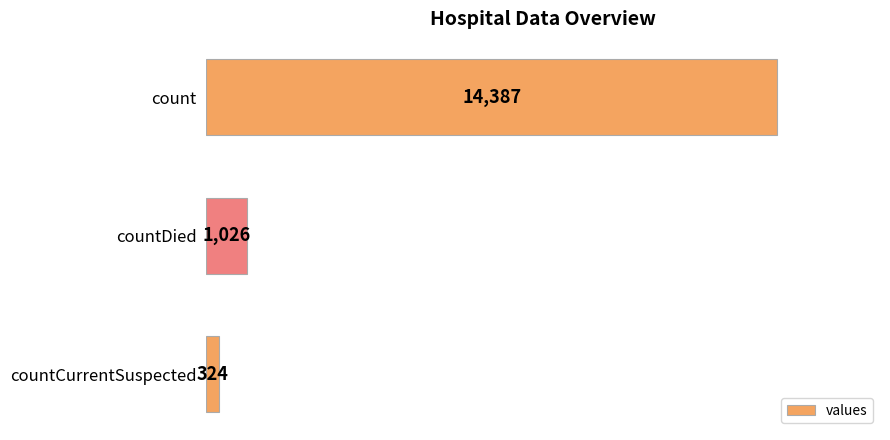

List the labels in order of value, largest first.

count, countDied, countCurrentSuspected